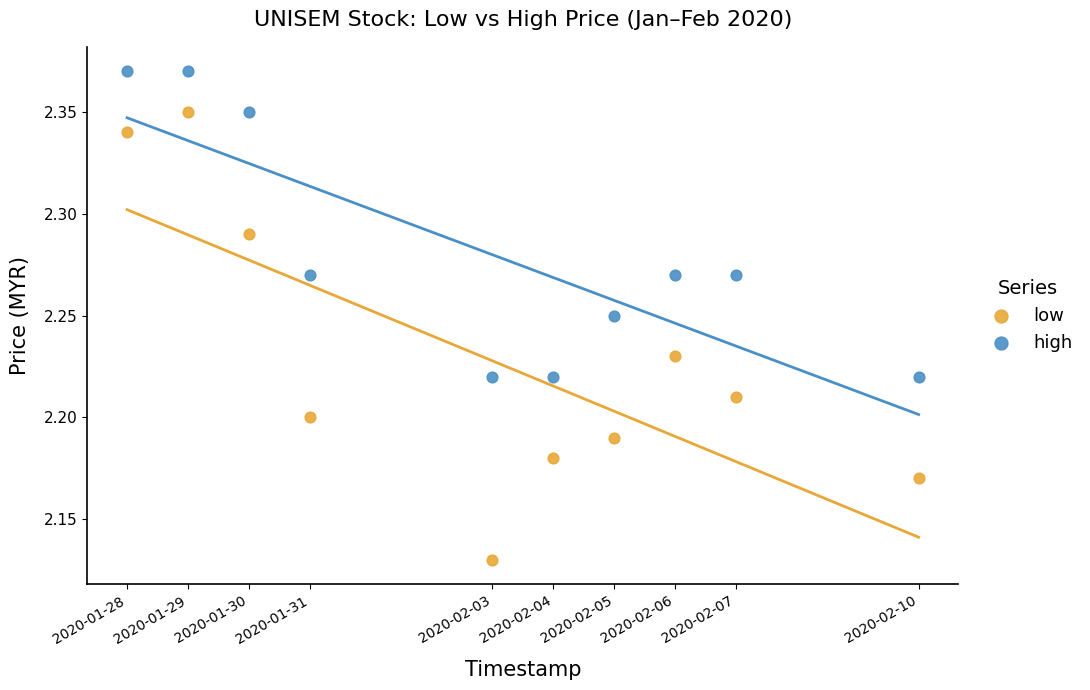

What are all the series names shown in the legend?

low, high